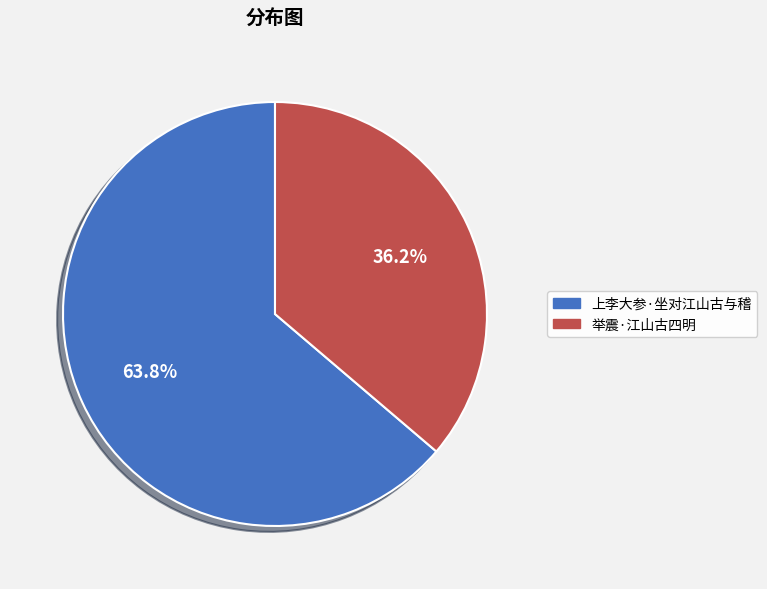

Which category accounts for the majority?

上李大参·坐对江山古与稽